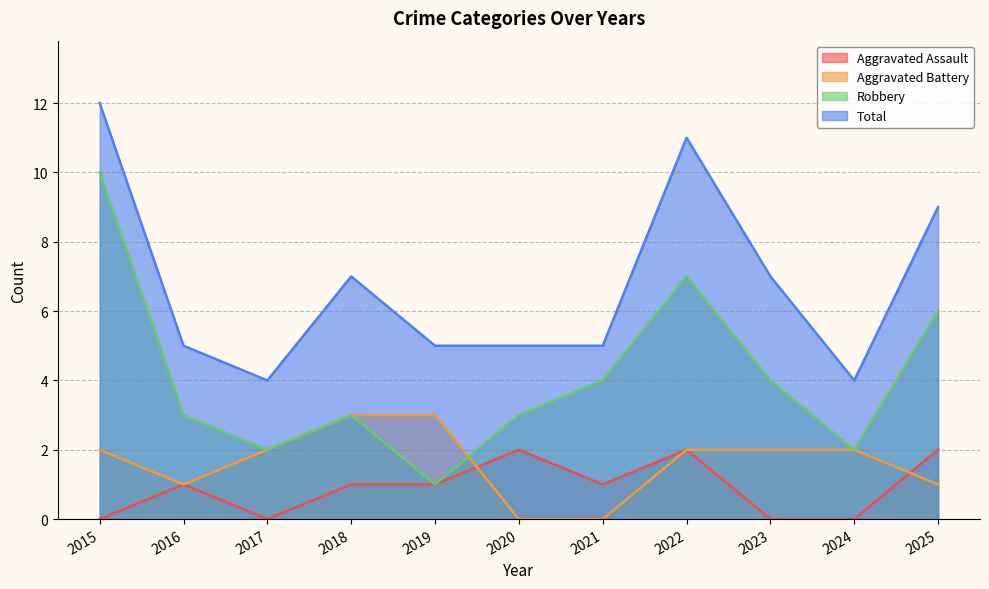

What is the value of the Total point at the 11th from the left?

9